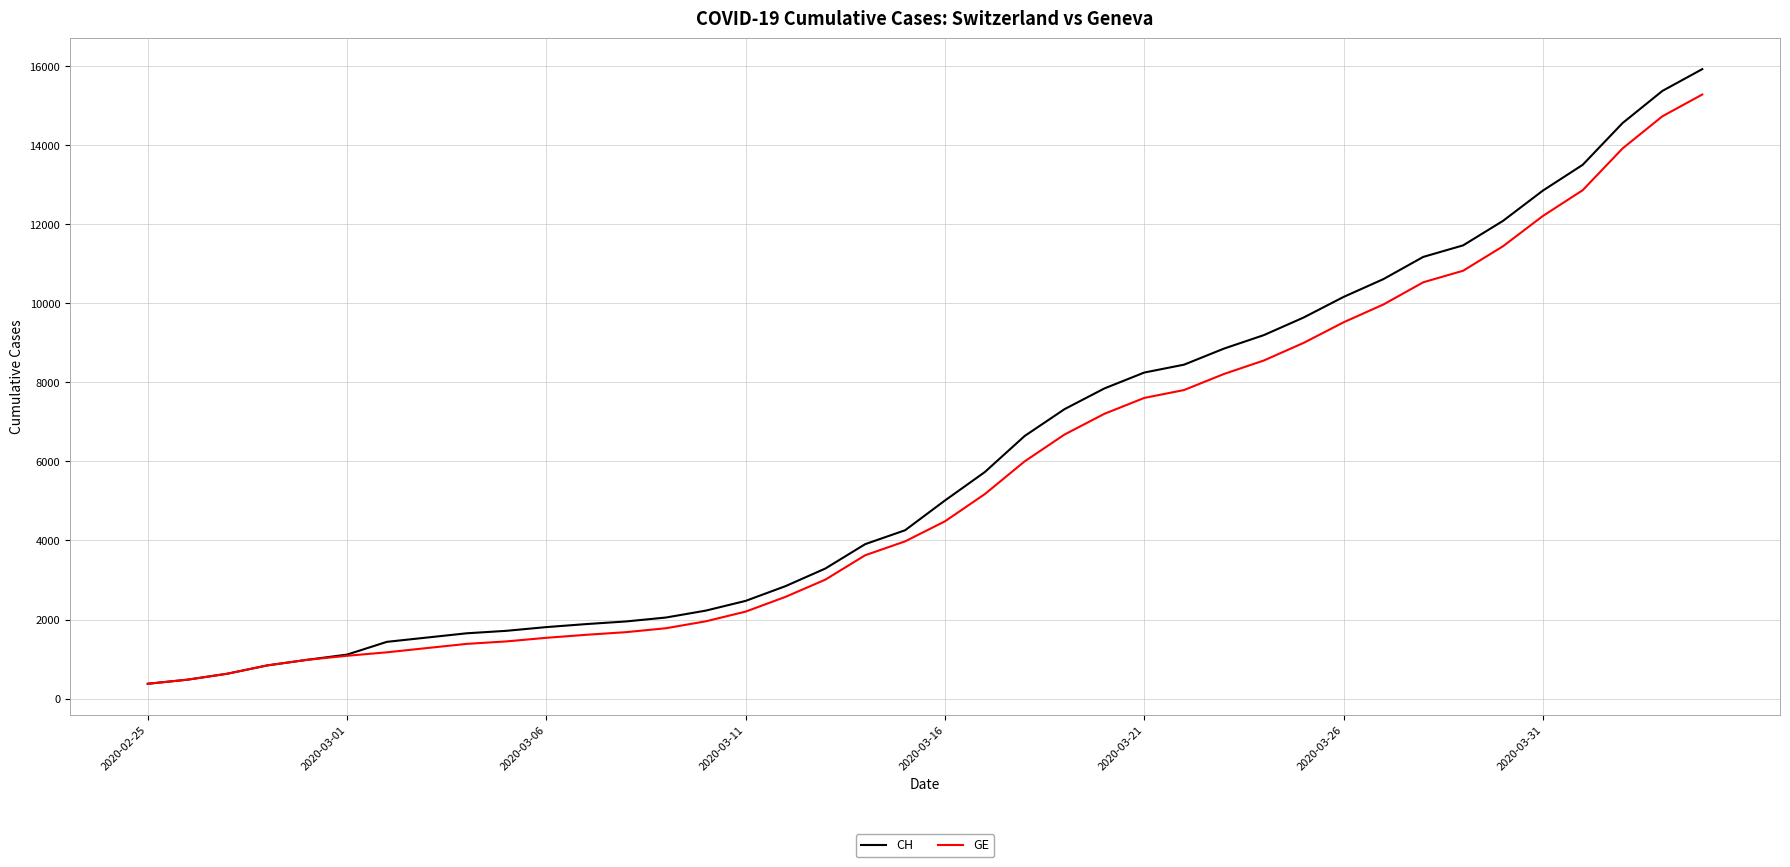

Rank the series by their average value, from highest to lowest.

CH, GE